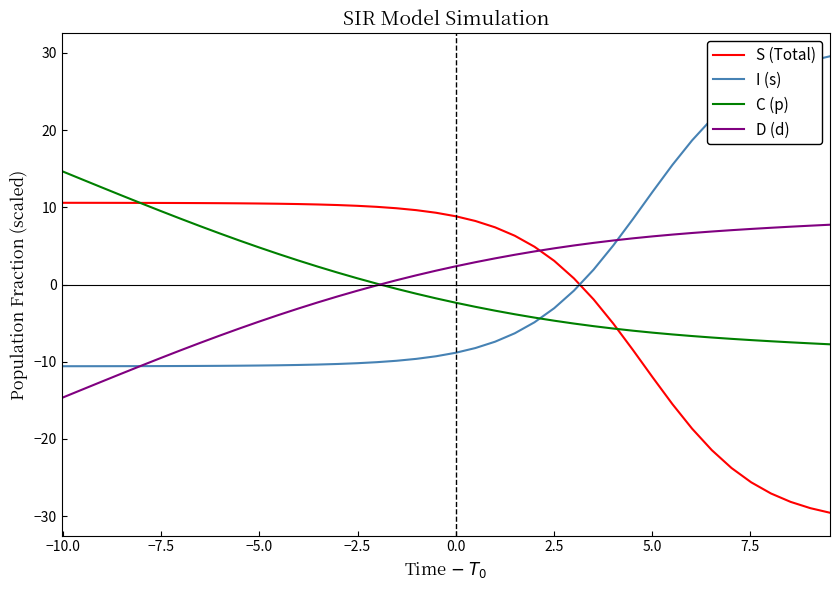

What is the minimum value shown in the chart?

-29.6